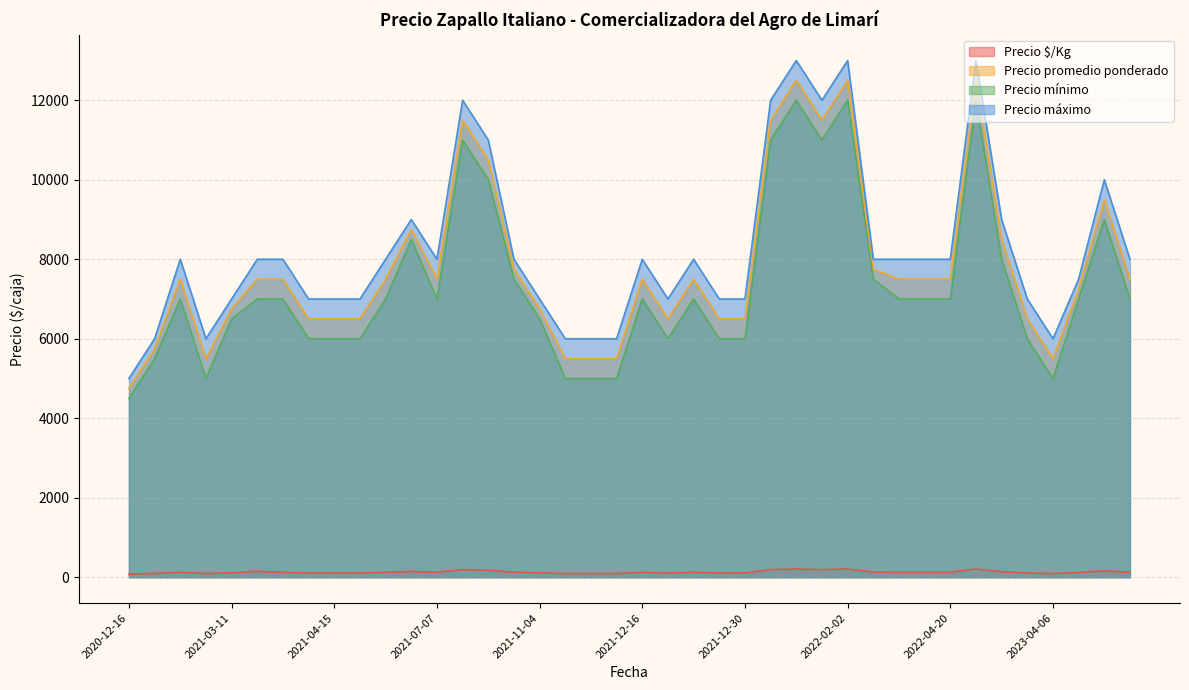

What is the approximate value of Precio máximo at 2022-01-19, to the nearest 50?

13000